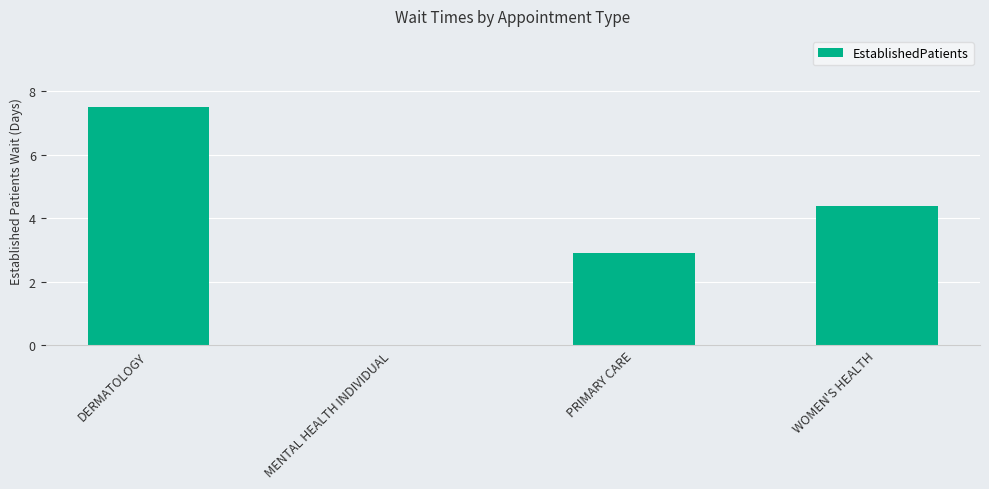

Reading left to right, extract all data points from this chart.

DERMATOLOGY=7.5	MENTAL HEALTH INDIVIDUAL=0.0	PRIMARY CARE=2.9	WOMEN'S HEALTH=4.4